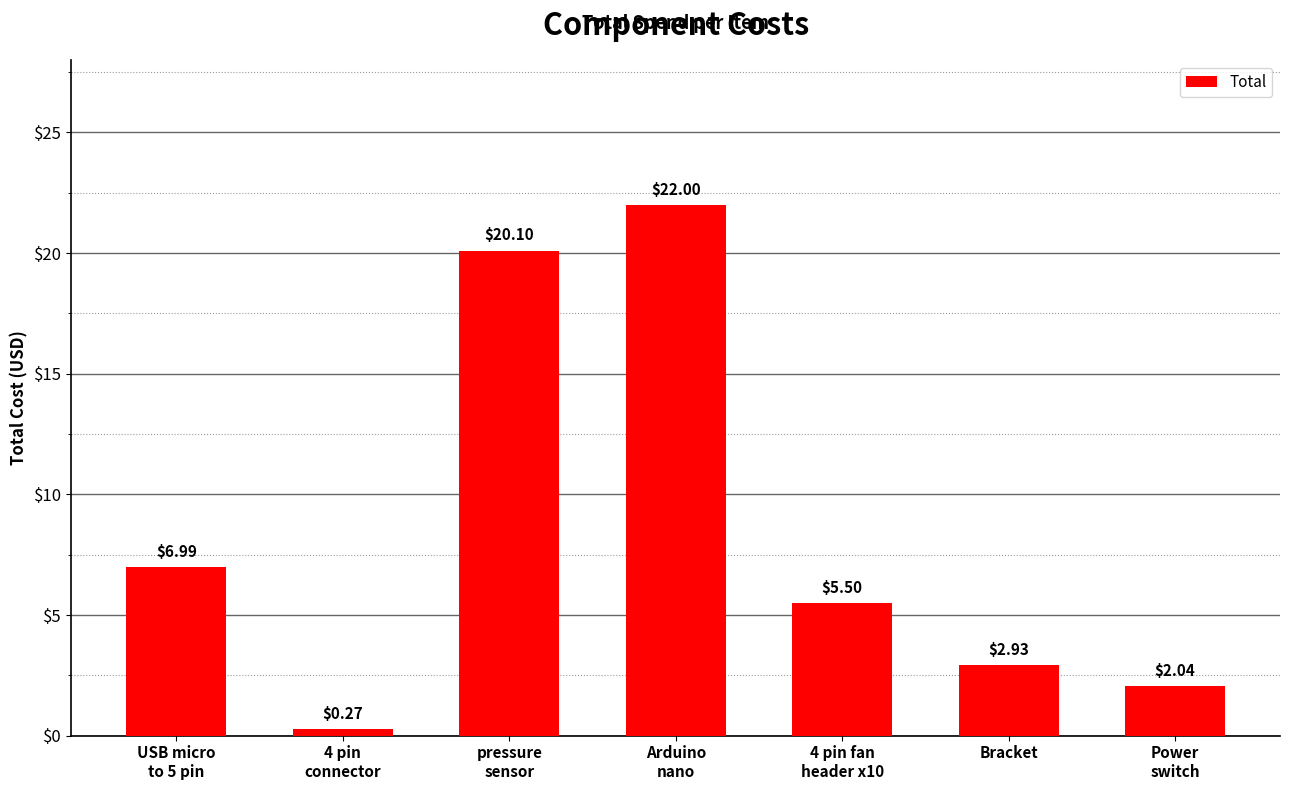

How many distinct data groups are displayed?

1